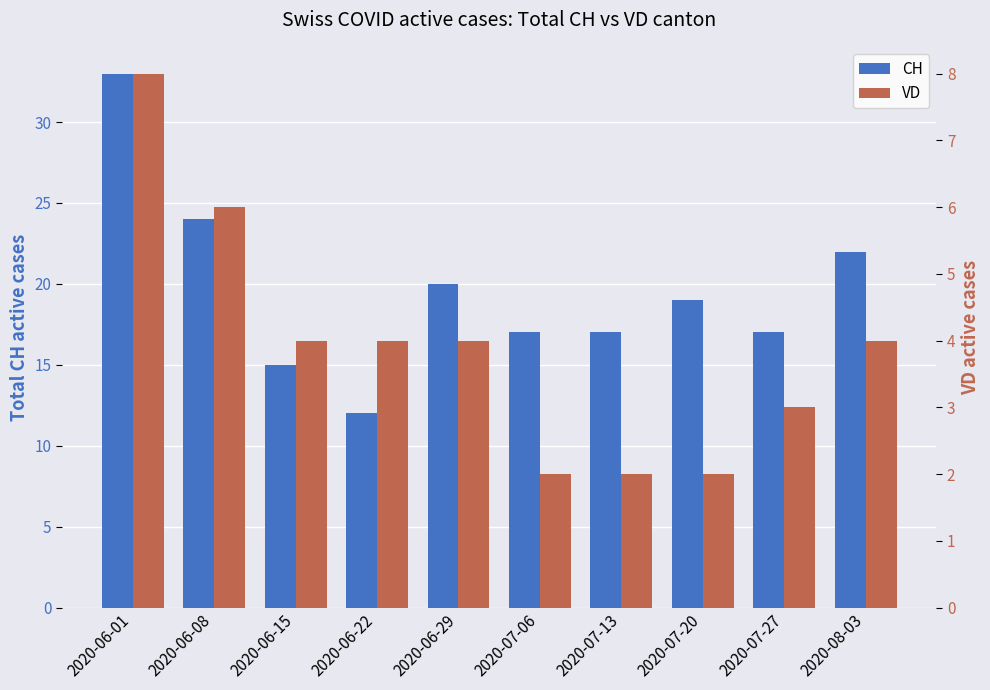

Reading left to right, list all the values displayed in this chart.

CH: 2020-06-01=33	2020-06-08=24	2020-06-15=15	2020-06-22=12	2020-06-29=20	2020-07-06=17	2020-07-13=17	2020-07-20=19	2020-07-27=17	2020-08-03=22
VD: 2020-06-01=8	2020-06-08=6	2020-06-15=4	2020-06-22=4	2020-06-29=4	2020-07-06=2	2020-07-13=2	2020-07-20=2	2020-07-27=3	2020-08-03=4